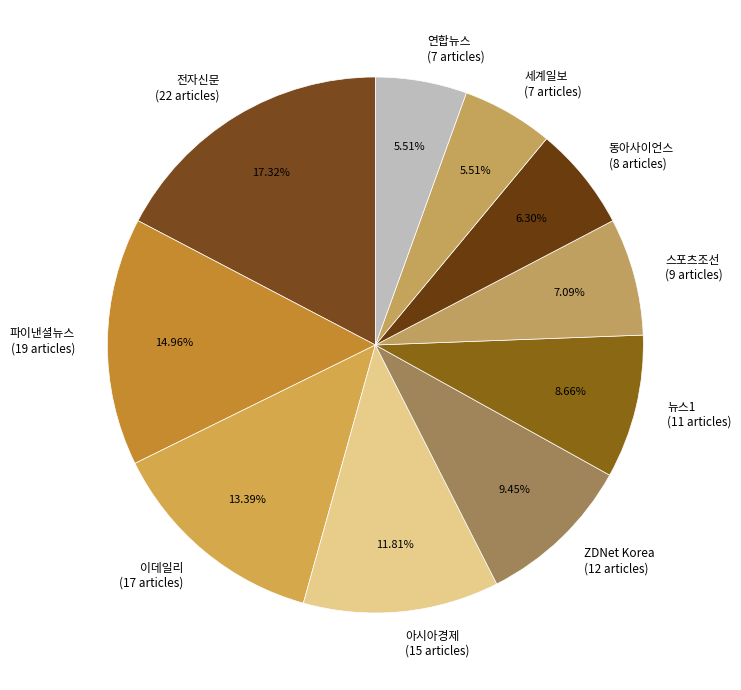

To the nearest percent, what is the difference between the largest and smallest slice percentages?

12%